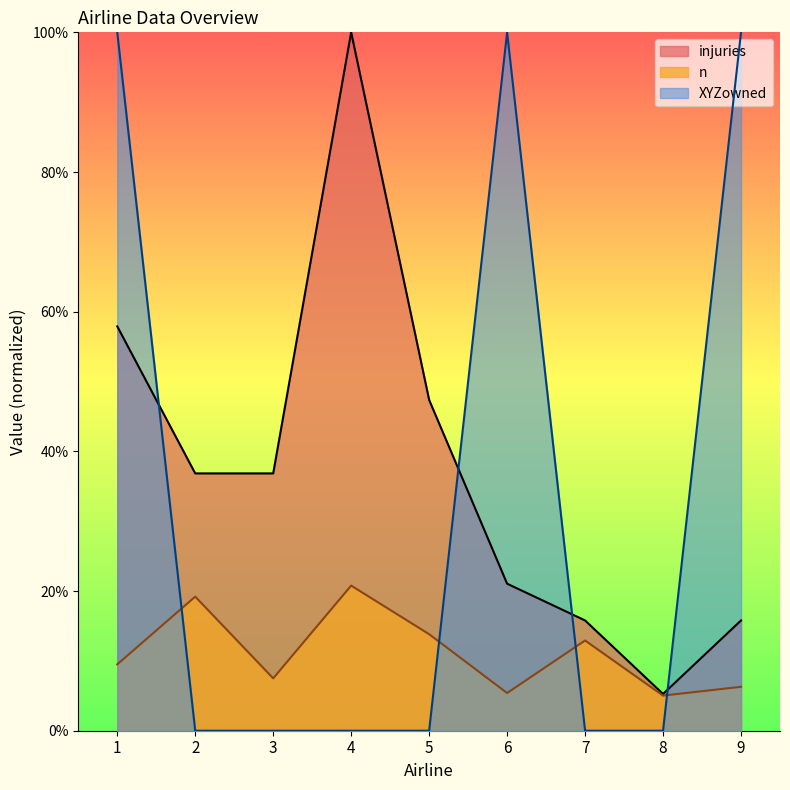

After their last crossing, which series has the higher values: injuries or XYZowned?

XYZowned